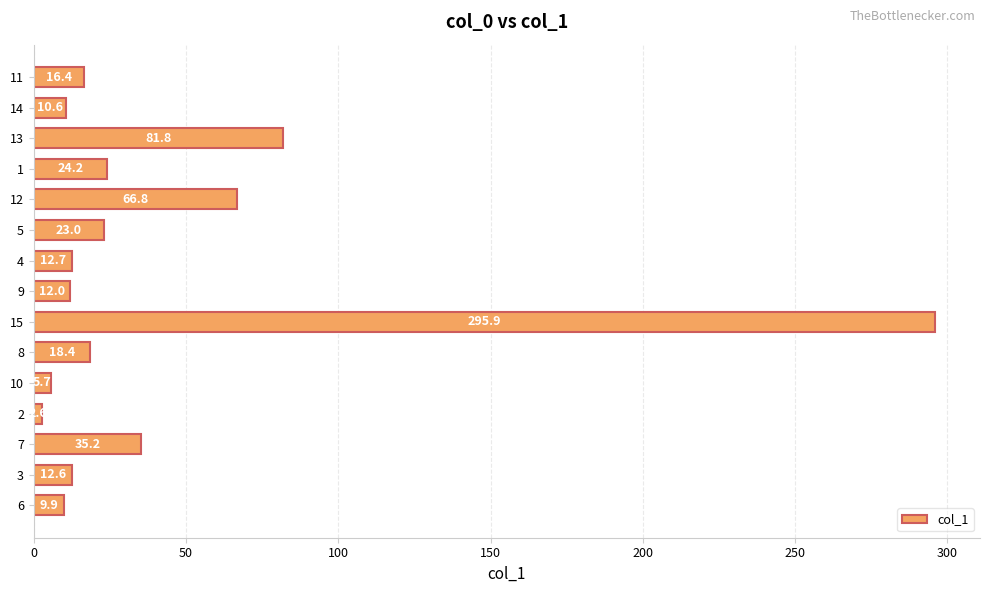

Reading bottom to top, list all the values displayed in this chart.

9.9	12.6	35.2	2.6	5.7	18.4	295.9	12.0	12.7	23.0	66.8	24.2	81.8	10.6	16.4